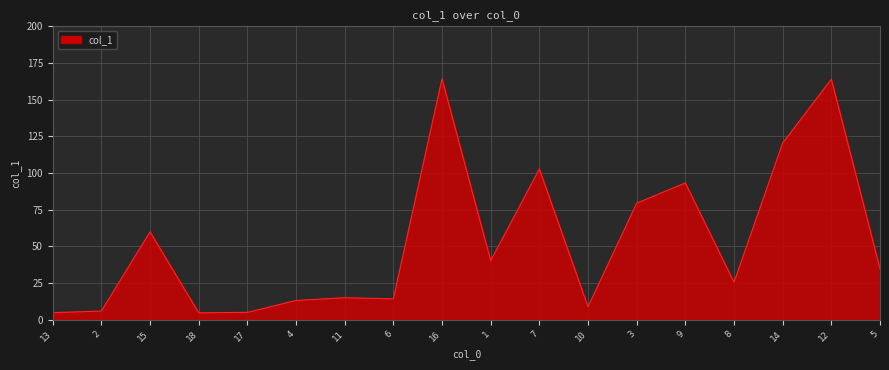

True or false: the data shows 38.8 at 8.

False